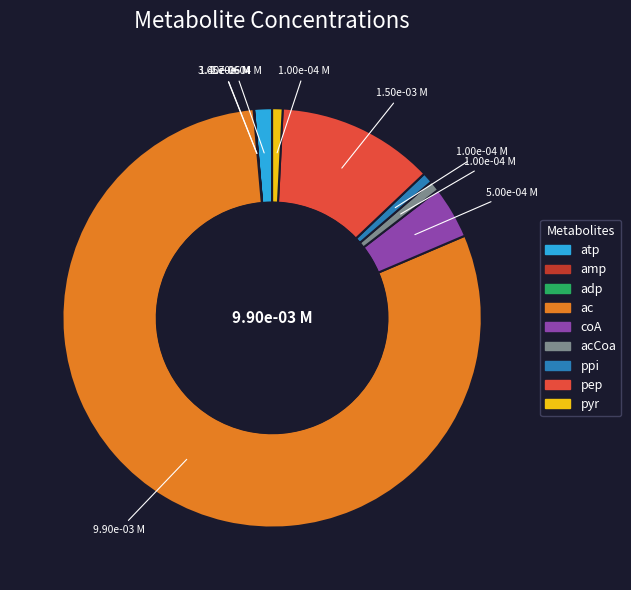

Is there any slice that represents more than half of the pie?

Yes